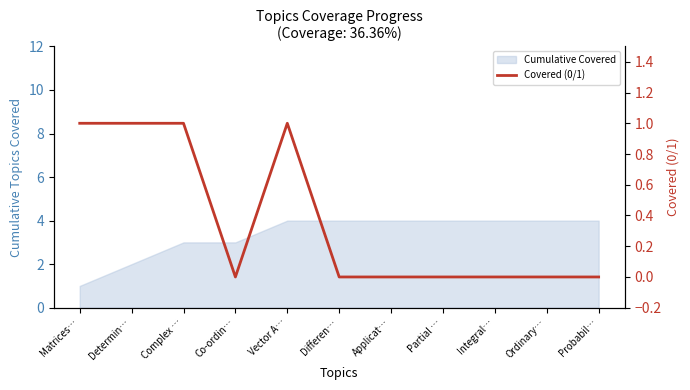

True or false: the data has more than 0 interior local peaks.

True